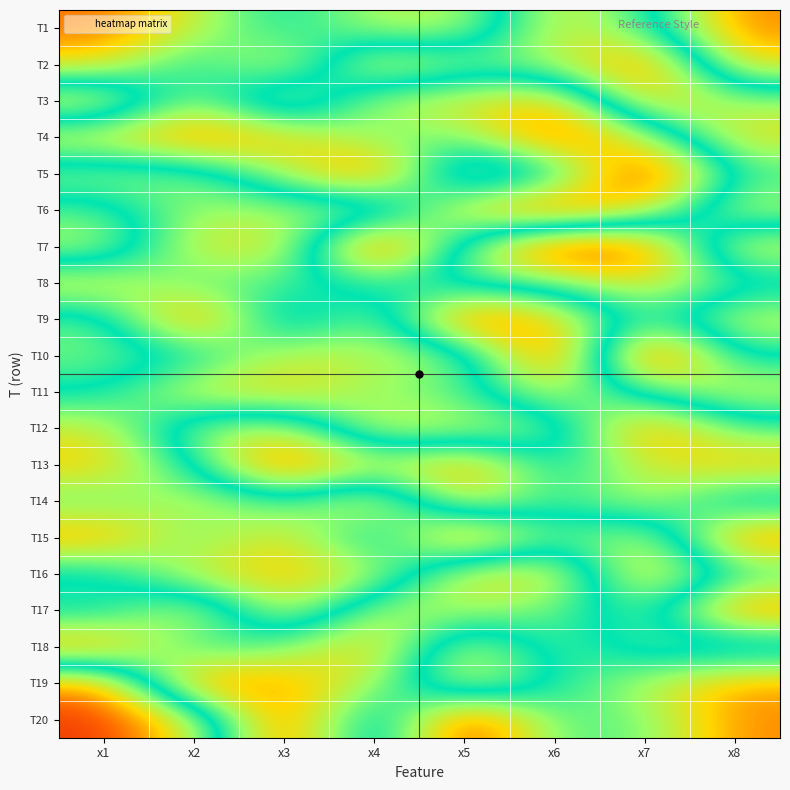

Reading left to right, what are all the values shown in this chart?

T1: x1=3.1	x2=4.4	x3=5.8	x4=4.6	x5=4.6	x6=7.3	x7=6.1	x8=3.3
T2: x1=4.0	x2=5.9	x3=4.0	x4=7.6	x5=6.5	x6=6.8	x7=8.6	x8=4.0
T3: x1=7.6	x2=4.6	x3=7.4	x4=4.5	x5=4.2	x6=3.7	x7=7.7	x8=6.7
T4: x1=4.1	x2=3.0	x3=3.8	x4=5.1	x5=5.0	x6=2.7	x7=4.5	x8=7.5
T5: x1=6.7	x2=6.5	x3=4.7	x4=2.8	x5=7.4	x6=6.2	x7=2.1	x8=6.0
T6: x1=5.3	x2=6.7	x3=6.7	x4=7.1	x5=3.8	x6=2.6	x7=4.2	x8=7.0
T7: x1=4.5	x2=7.2	x3=7.4	x4=2.1	x5=6.4	x6=9.2	x7=8.6	x8=4.1
T8: x1=7.4	x2=6.1	x3=6.2	x4=5.5	x5=6.2	x6=6.2	x7=7.4	x8=6.2
T9: x1=5.2	x2=8.7	x3=4.8	x4=6.8	x5=2.6	x6=3.9	x7=6.1	x8=4.3
T10: x1=5.1	x2=5.5	x3=7.1	x4=6.9	x5=6.6	x6=2.4	x7=9.4	x8=5.6
T11: x1=5.7	x2=7.3	x3=7.6	x4=6.6	x5=6.1	x6=4.3	x7=6.1	x8=7.1
T12: x1=7.2	x2=4.8	x3=4.4	x4=7.2	x5=7.1	x6=6.5	x7=3.1	x8=5.3
T13: x1=7.7	x2=5.7	x3=2.6	x4=4.5	x5=3.3	x6=6.0	x7=4.3	x8=3.7
T14: x1=6.2	x2=7.1	x3=6.0	x4=7.6	x5=4.0	x6=5.6	x7=4.4	x8=6.3
T15: x1=8.2	x2=6.1	x3=7.6	x4=5.1	x5=8.7	x6=6.0	x7=7.2	x8=3.0
T16: x1=5.3	x2=7.2	x3=7.8	x4=7.1	x5=4.0	x6=4.0	x7=7.8	x8=5.6
T17: x1=6.0	x2=4.1	x3=7.3	x4=4.6	x5=4.6	x6=5.1	x7=6.4	x8=3.0
T18: x1=3.2	x2=5.7	x3=5.1	x4=3.6	x5=7.2	x6=5.1	x7=6.3	x8=6.6
T19: x1=8.1	x2=3.0	x3=3.5	x4=4.6	x5=7.3	x6=5.7	x7=4.5	x8=3.5
T20: x1=8.9	x2=7.2	x3=2.7	x4=6.8	x5=2.3	x6=5.3	x7=5.1	x8=3.3